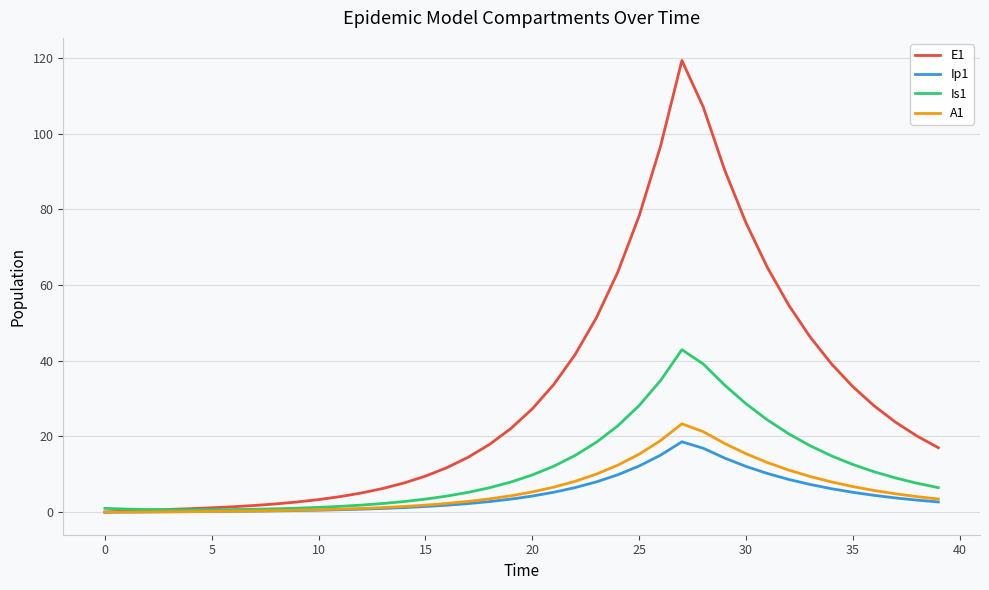

Which series has the widest spread of values?

E1